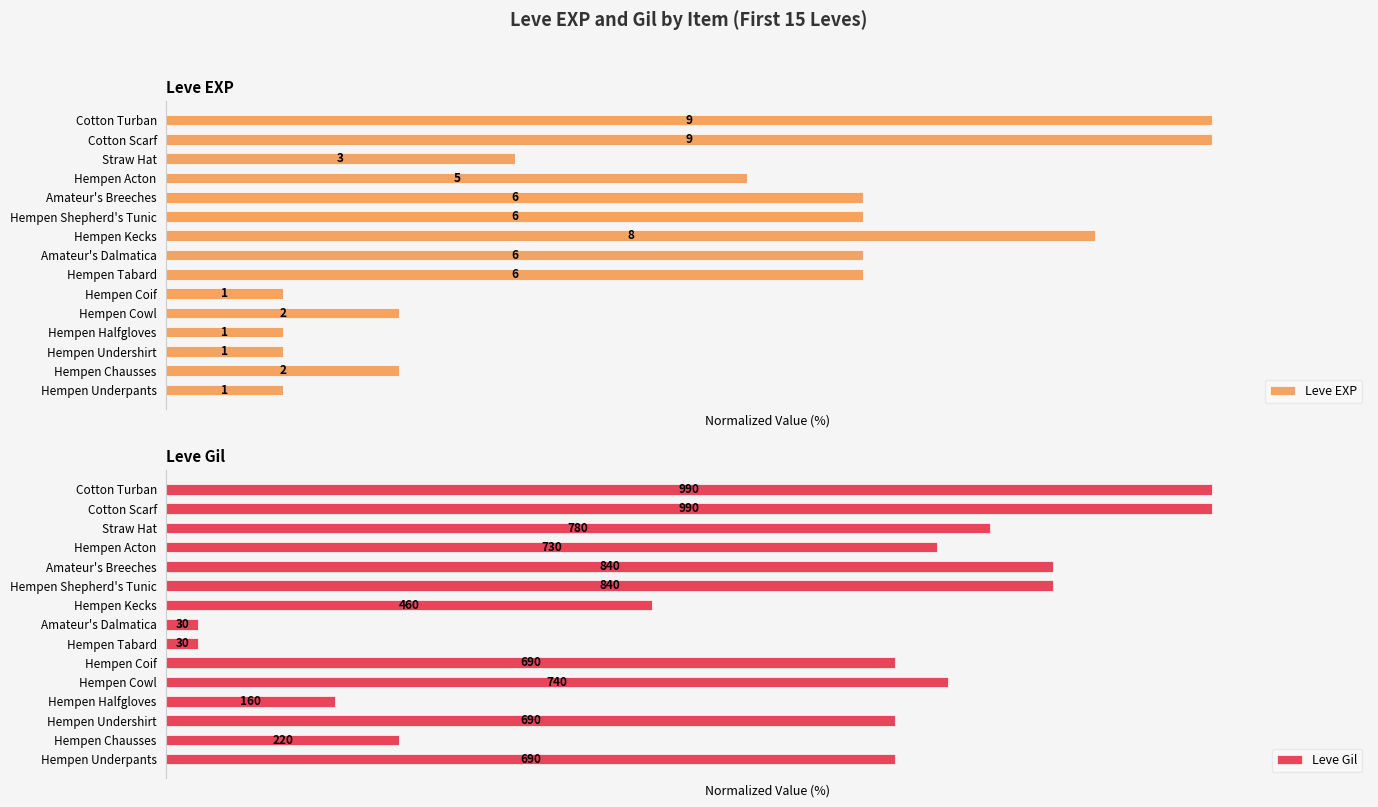

What is the difference between the maximum and minimum values in the Leve Gil series?

97.0